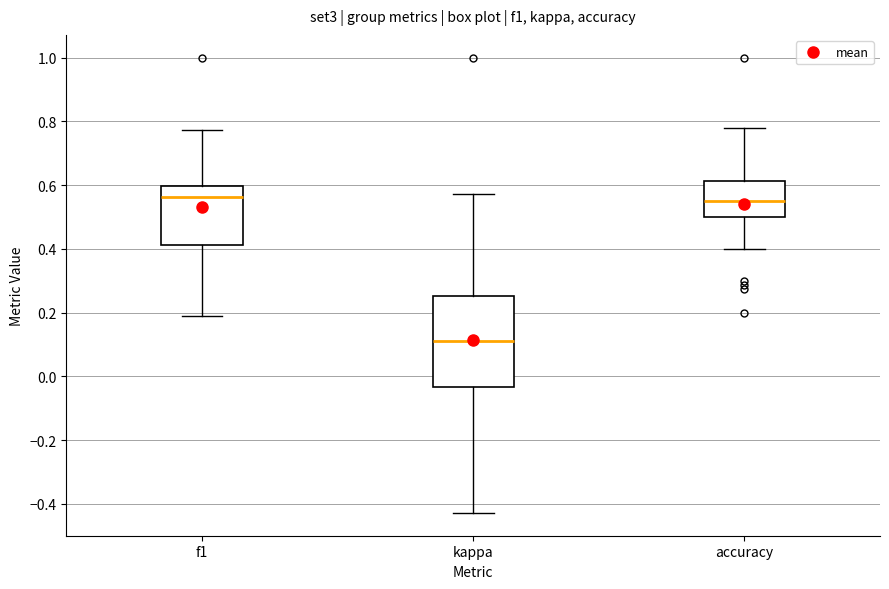

Comparing the boxes themselves (not the whiskers), which one is the tallest?

kappa